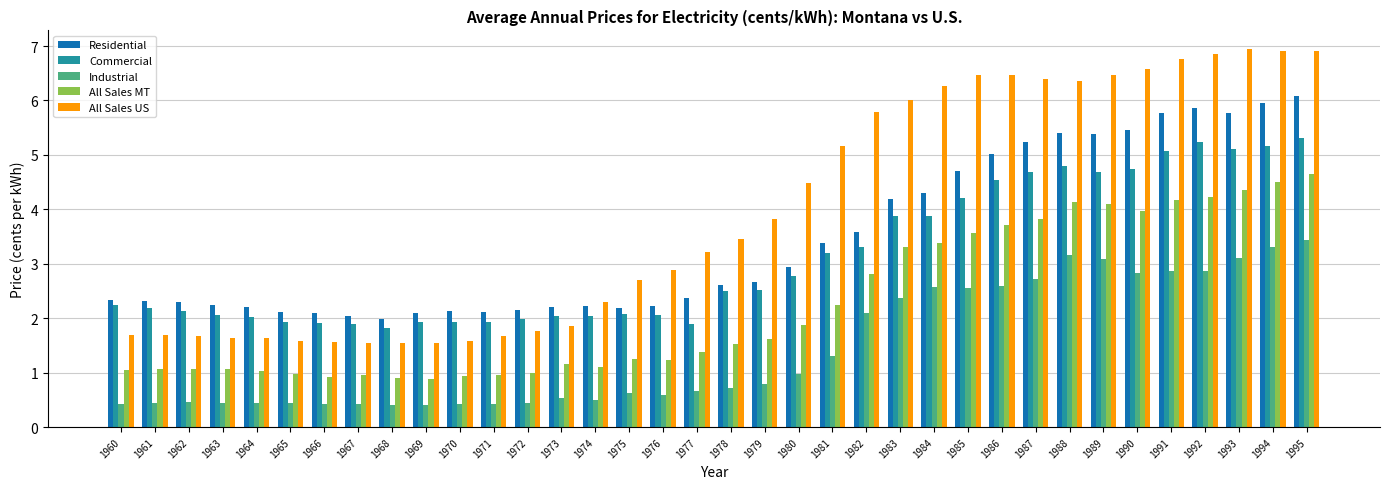

What is the average value of the Commercial series?

3.1